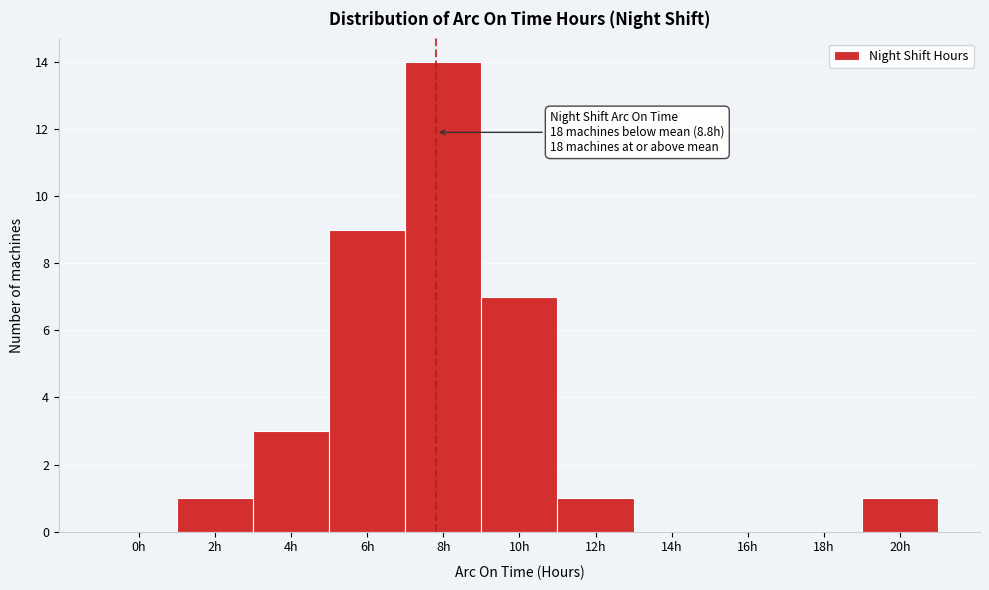

Reading left to right, transcribe all the data shown in this chart.

0h=0	2h=1	4h=3	6h=9	8h=14	10h=7	12h=1	14h=0	16h=0	18h=0	20h=1